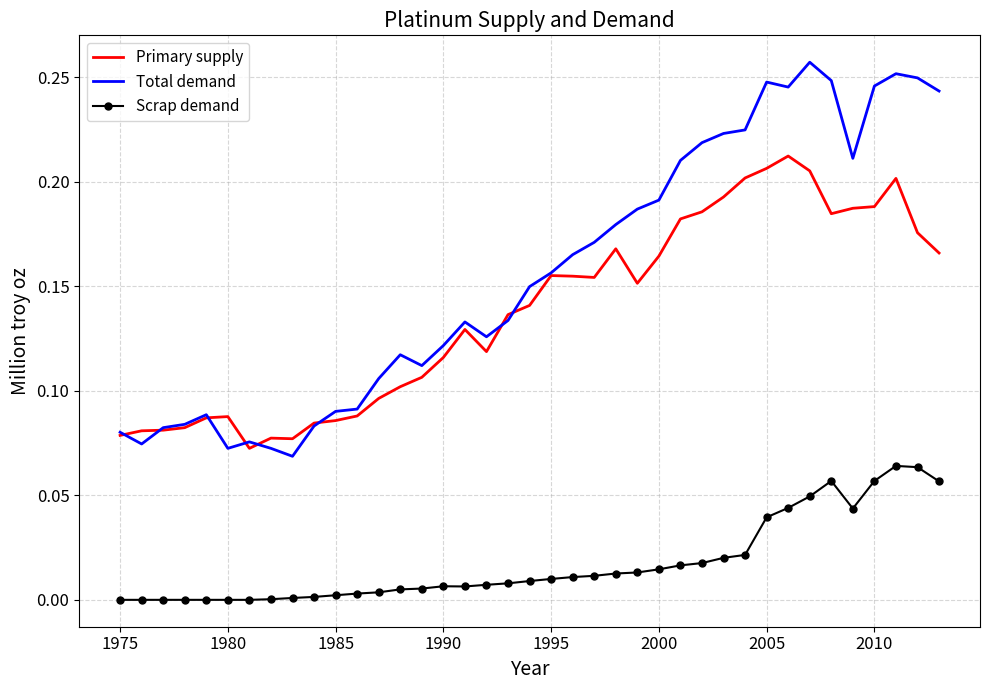

Which series has the largest total across all categories?

Total demand